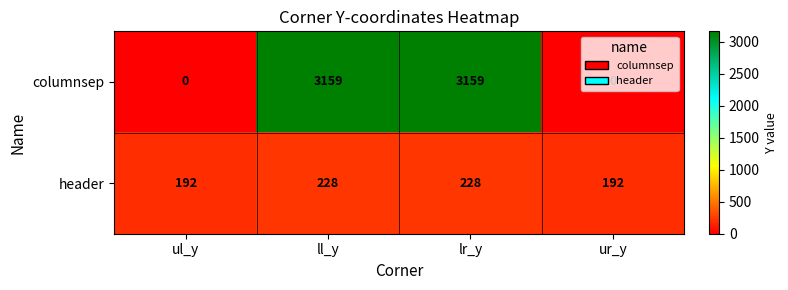

Is the value of columnsep at lr_y greater than the value of header at ur_y?

Yes